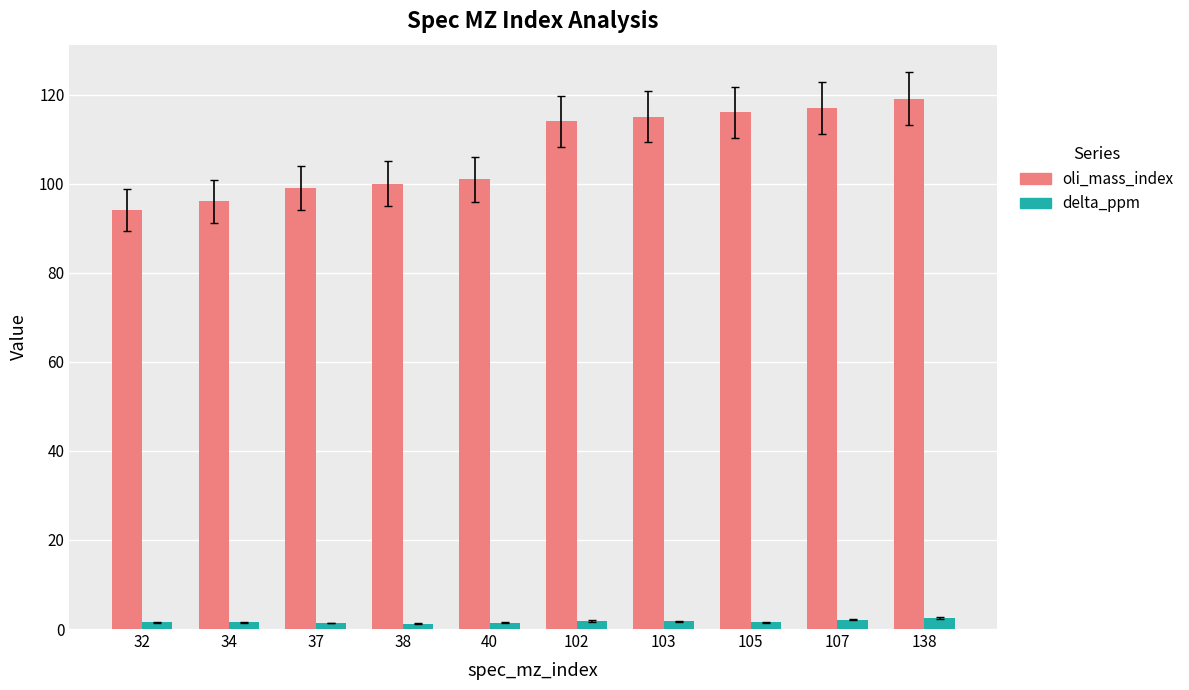

List the series in order of their peak value, lowest first.

delta_ppm, oli_mass_index